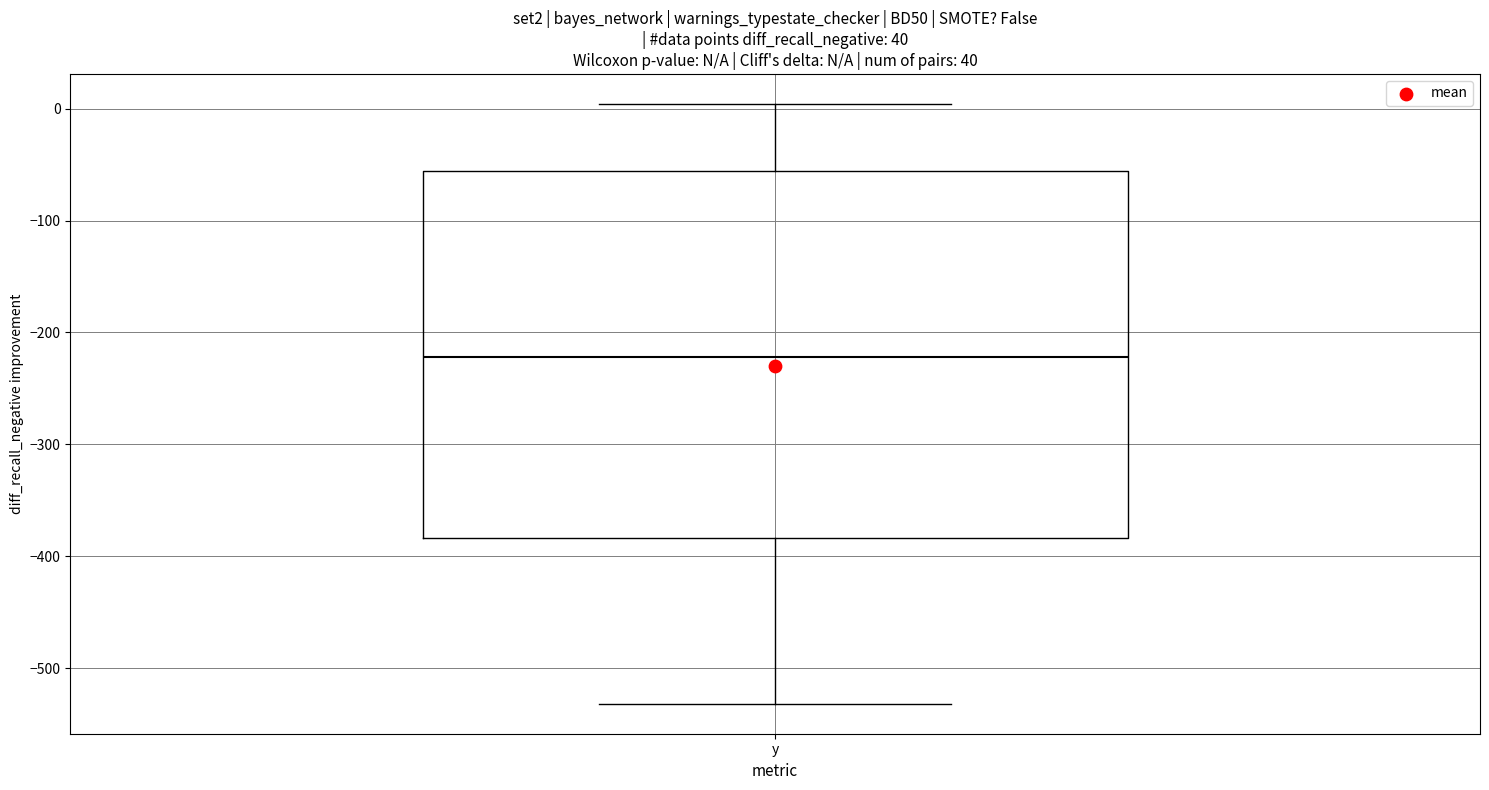

Where is the lower edge of the box for y on the y-axis? The values are not printed on the chart, so give them approximately, as read against the axis.

-380